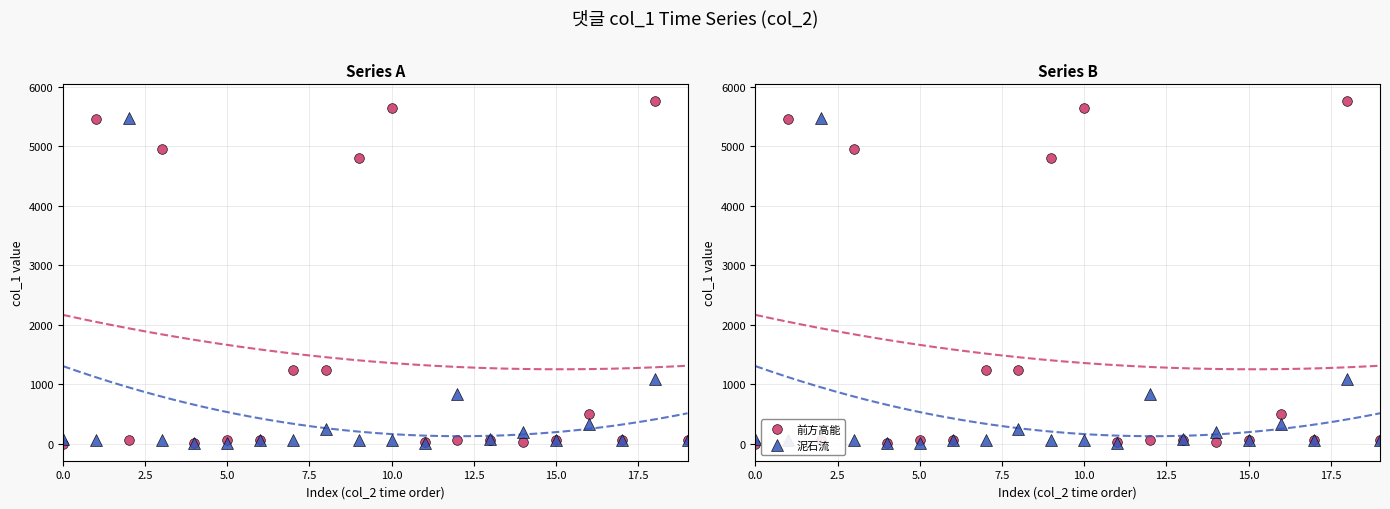

Reading left to right, what are all the values shown in this chart?

前方高能: 0.9	5454.4	68.9	4952.1	18.8	68.9	65.1	1232.9	1239.6	4805.3	5637.7	34.1	66.7	68.4	22.4	65.7	503.3	67.0	5763.2	68.4
泥石流: 85.0	68.6	5483.2	65.7	13.8	3.1	65.7	64.4	246.8	61.8	66.8	13.9	827.9	83.6	204.0	67.7	330.5	55.1	1084.8	59.6